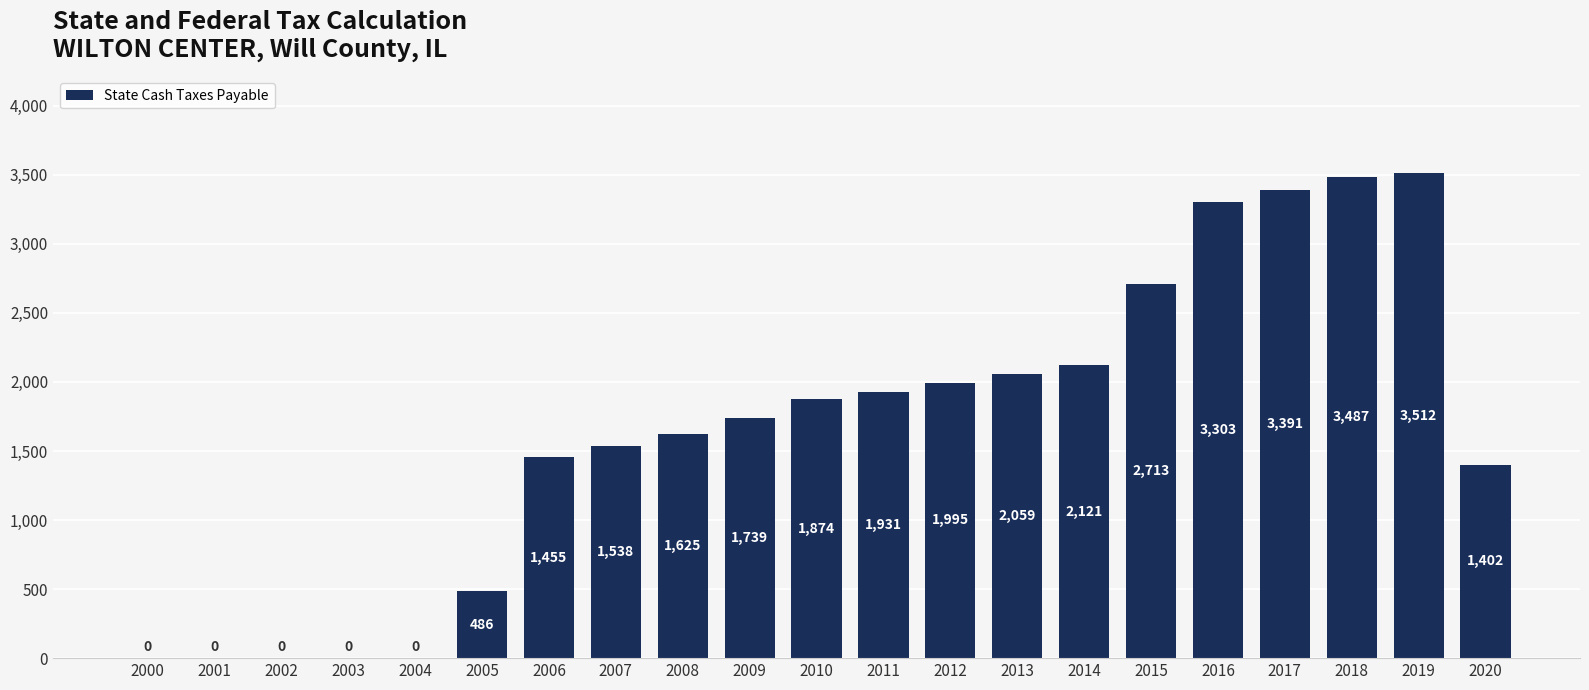

What is the maximum value shown in the chart?

3511.6